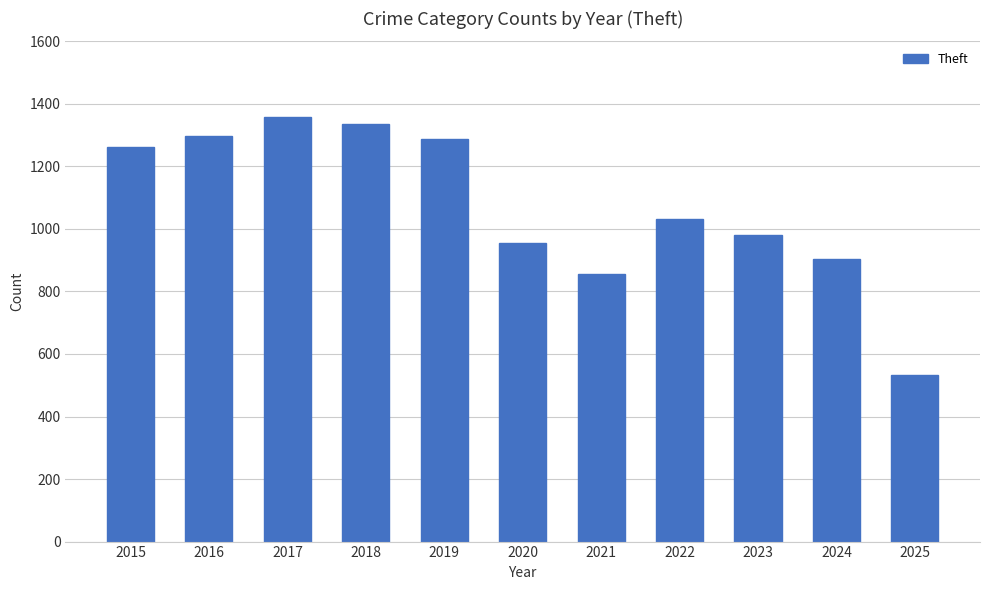

What is the difference between the second highest and second lowest values?

481